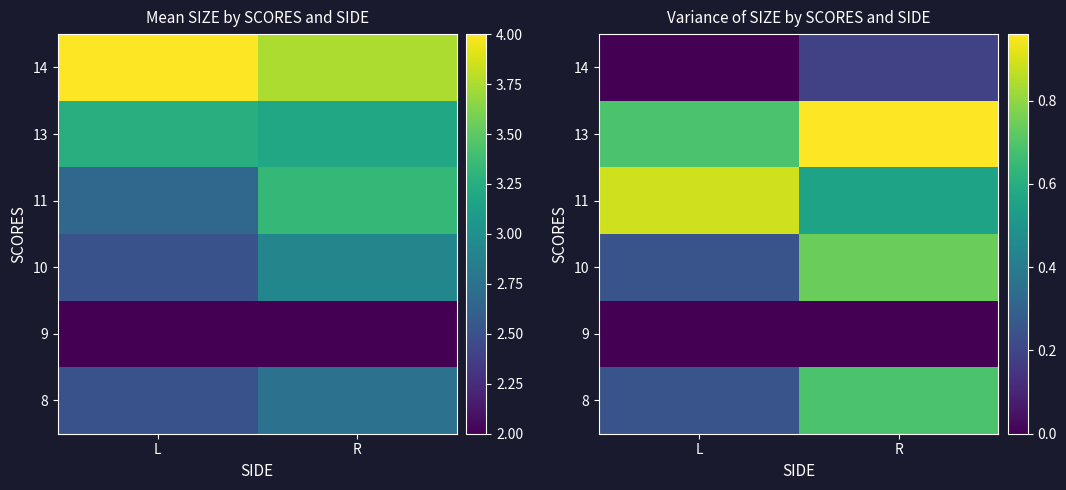

Is the value of 8 at L greater than the value of 10 at L?

No